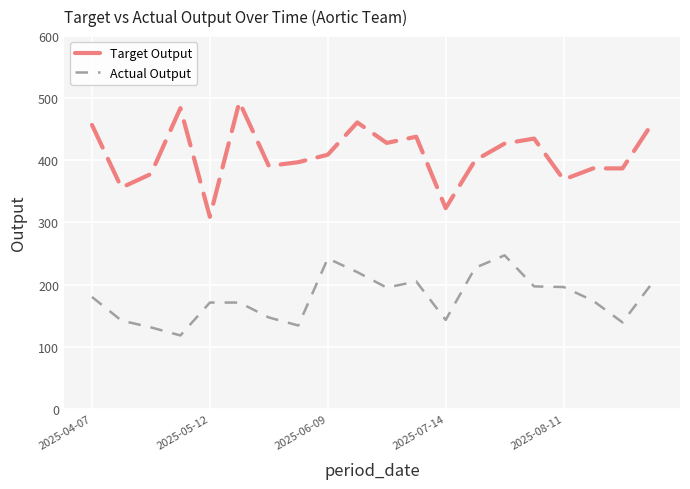

Which series has the widest spread of values?

Target Output